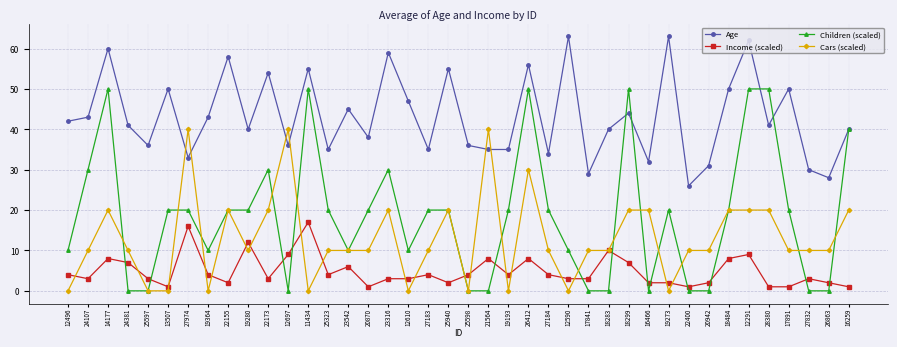

What is the difference between the maximum and minimum values in the Cars (scaled) series?

40